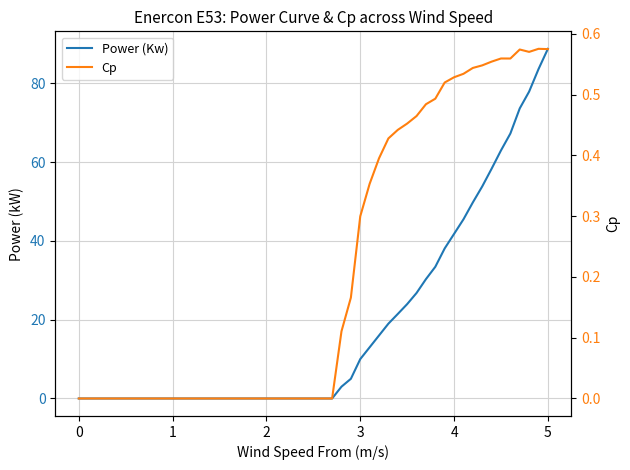

What is the maximum value for Power (Kw)?

88.8